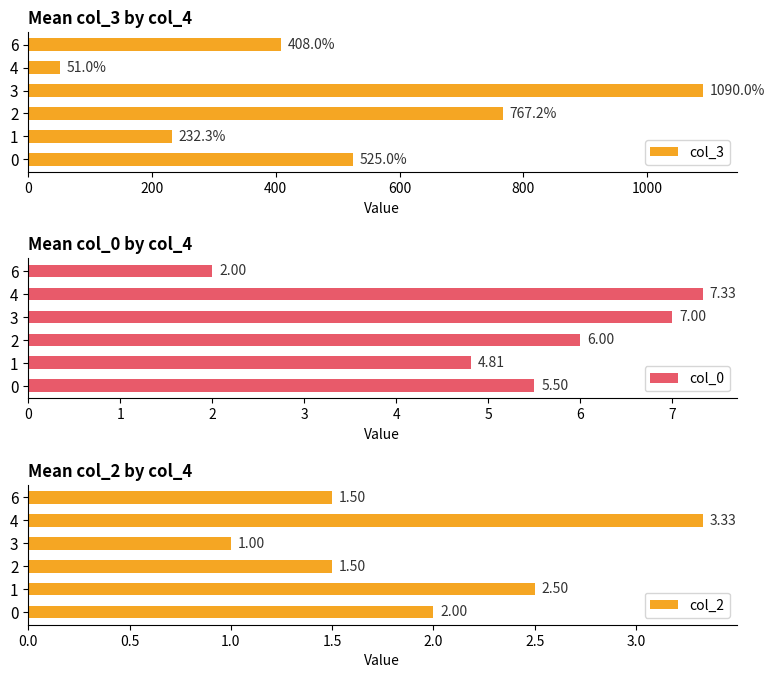

True or false: col_0 has a value of 7.0 at 3.

True